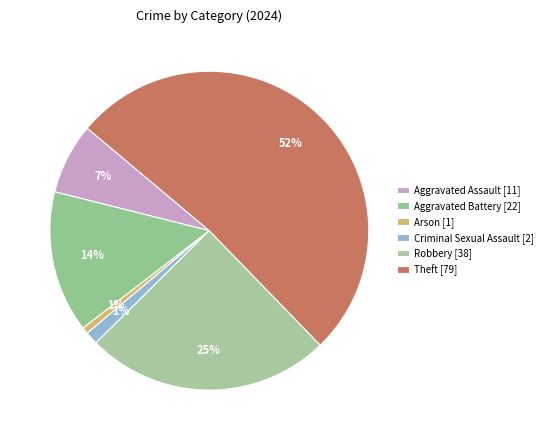

How many segments does this pie chart have?

6